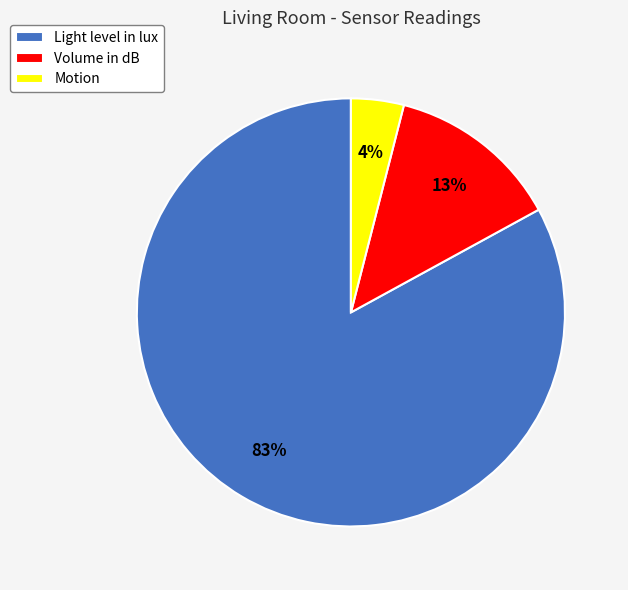

Which slice is the smallest?

Motion